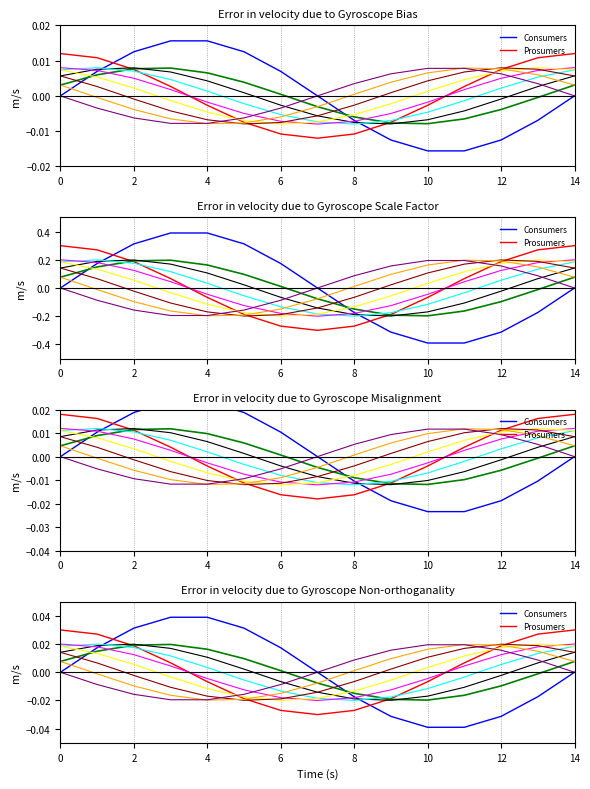

True or false: Consumers has a value of 0.0 at 10.

True